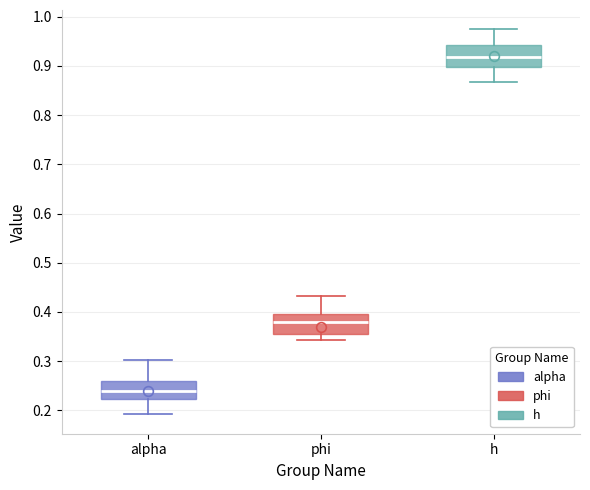

Reading left to right, read every box against the y-axis: the position of its median line, the range the box covers, and the ends of its whiskers. The values are not printed on the chart, so give them approximately, as read against the axis.

alpha: median 0.24, box 0.22 to 0.26, whiskers 0.19 to 0.30
phi: median 0.38, box 0.35 to 0.40, whiskers 0.34 to 0.43
h: median 0.92, box 0.90 to 0.94, whiskers 0.87 to 0.97